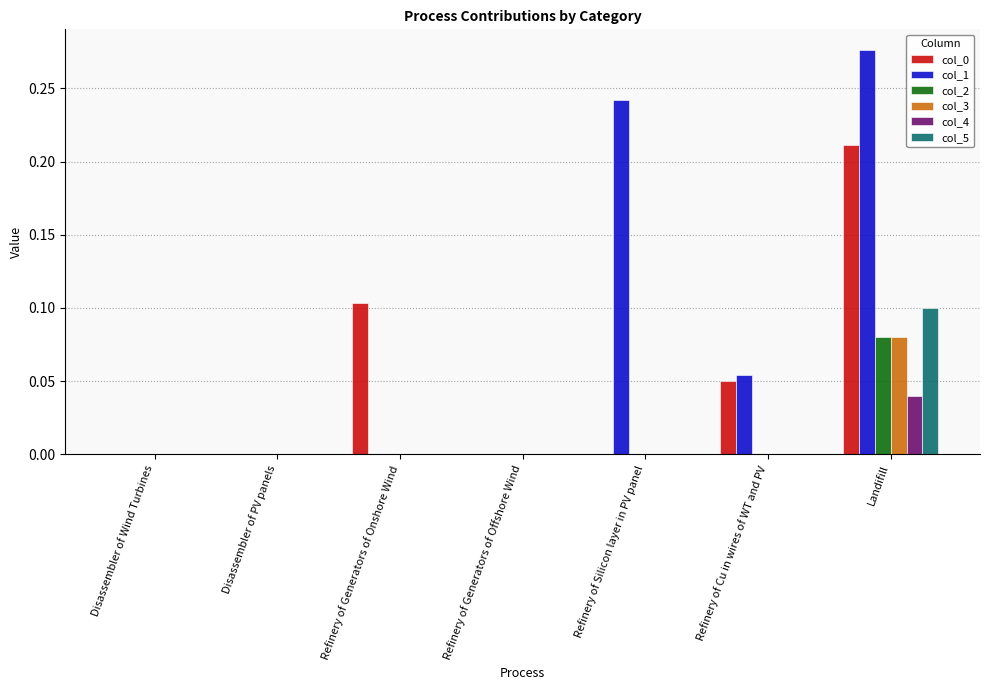

The col_4 series shows 0.0 at Disassembler of PV panels. True or false?

True